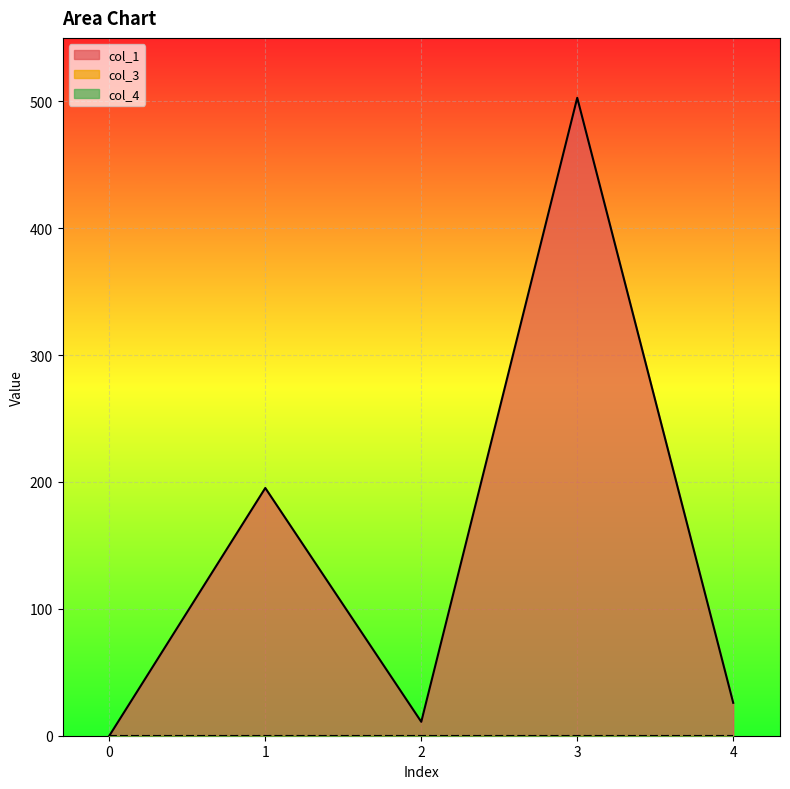

Reading right to left, list all the values displayed in this chart.

col_1: 4=25.9	3=502.8	2=11.0	1=195.3	0=0.0
col_3: 4=0.0	3=0.0	2=0.0	1=0.0	0=0.0
col_4: 4=0.0	3=0.0	2=0.0	1=0.0	0=0.0